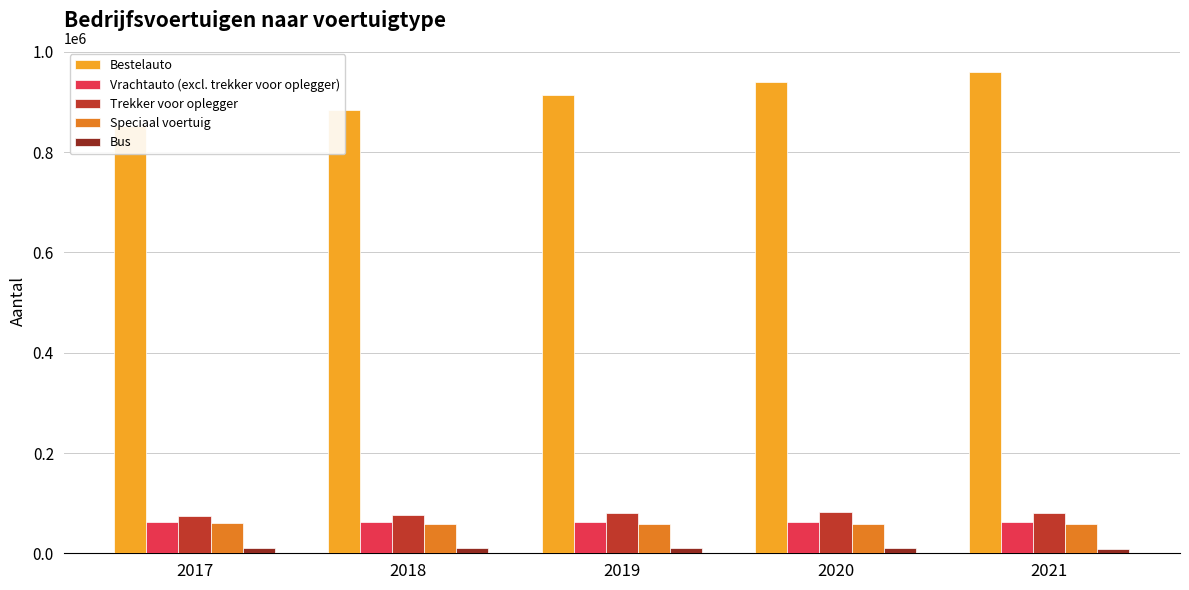

Reading left to right, extract all data points from this chart.

Bestelauto: 2017=852632	2018=883350	2019=914766	2020=939801	2021=960130
Vrachtauto (excl. trekker voor oplegger): 2017=62155	2018=62581	2019=62963	2020=63081	2021=62491
Trekker voor oplegger: 2017=74218	2018=77075	2019=80078	2020=81553	2021=81179
Speciaal voertuig: 2017=59940	2018=59371	2019=59106	2020=58620	2021=58509
Bus: 2017=9822	2018=9914	2019=9717	2020=9876	2021=9277